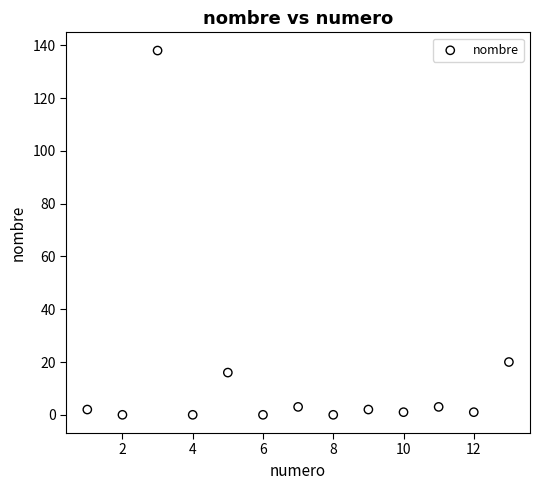

What Y value in the scatter plot is closest to 69?

20